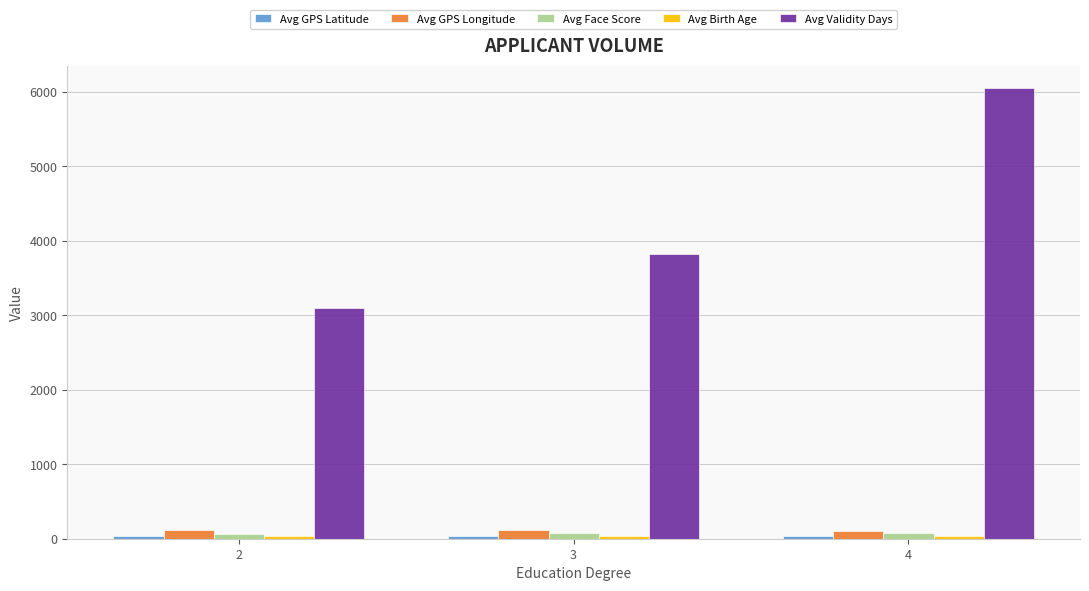

Which series has the largest total across all categories?

Avg Validity Days